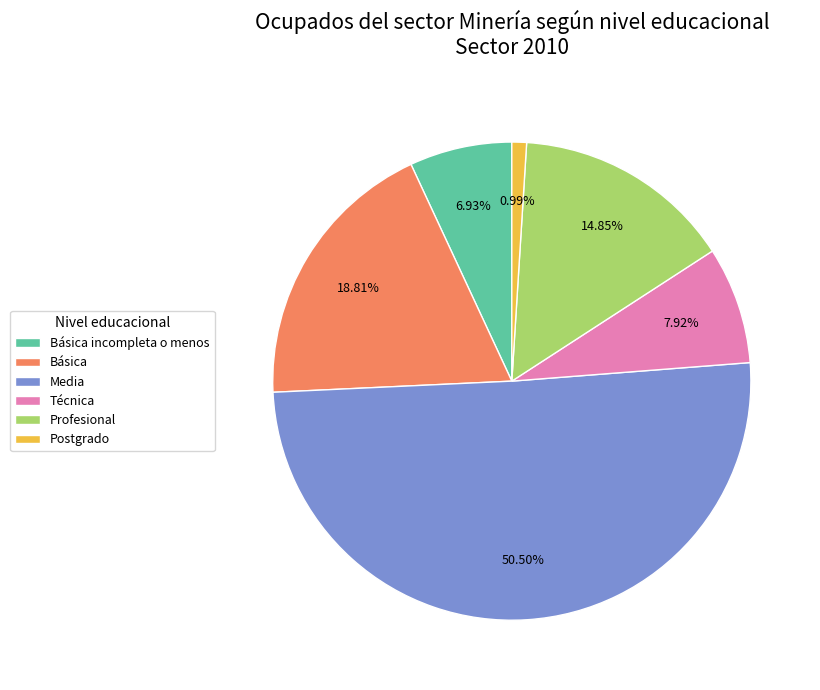

What is the majority slice?

Media